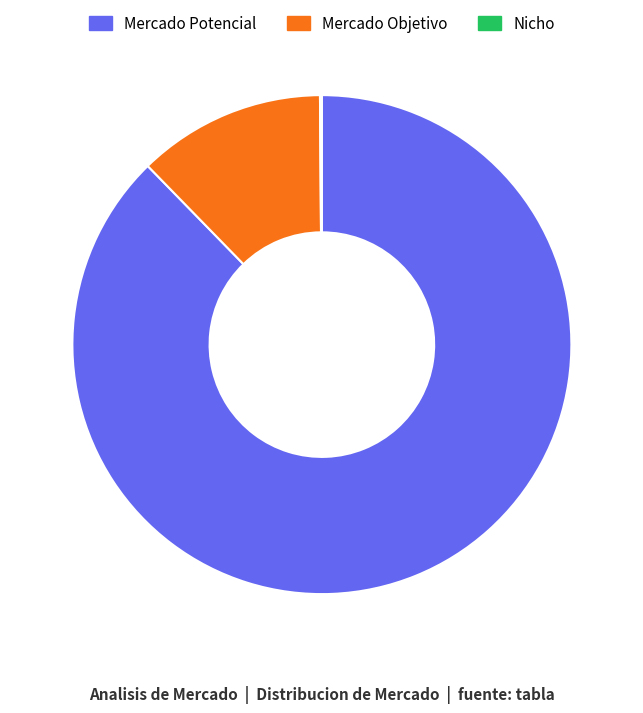

Combined, do Mercado Potencial and Mercado Objetivo account for over 50%?

Yes